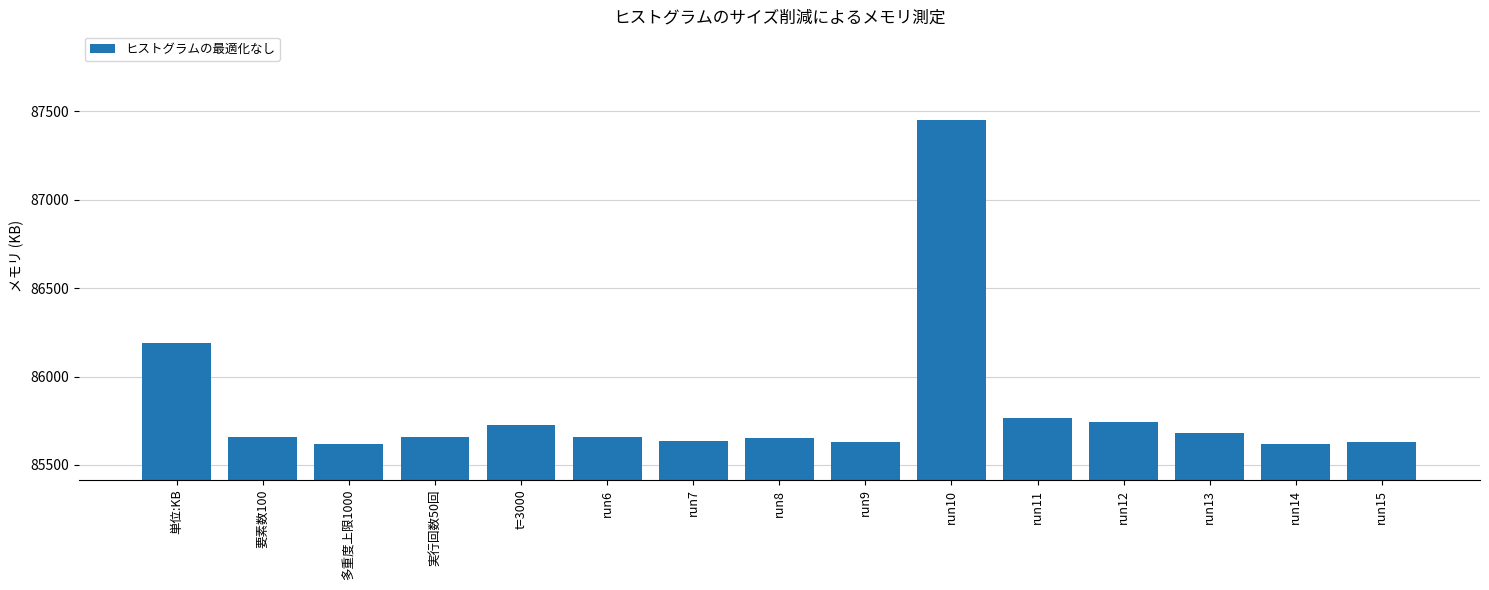

Which has a higher value, run9 or 実行回数50回?

実行回数50回